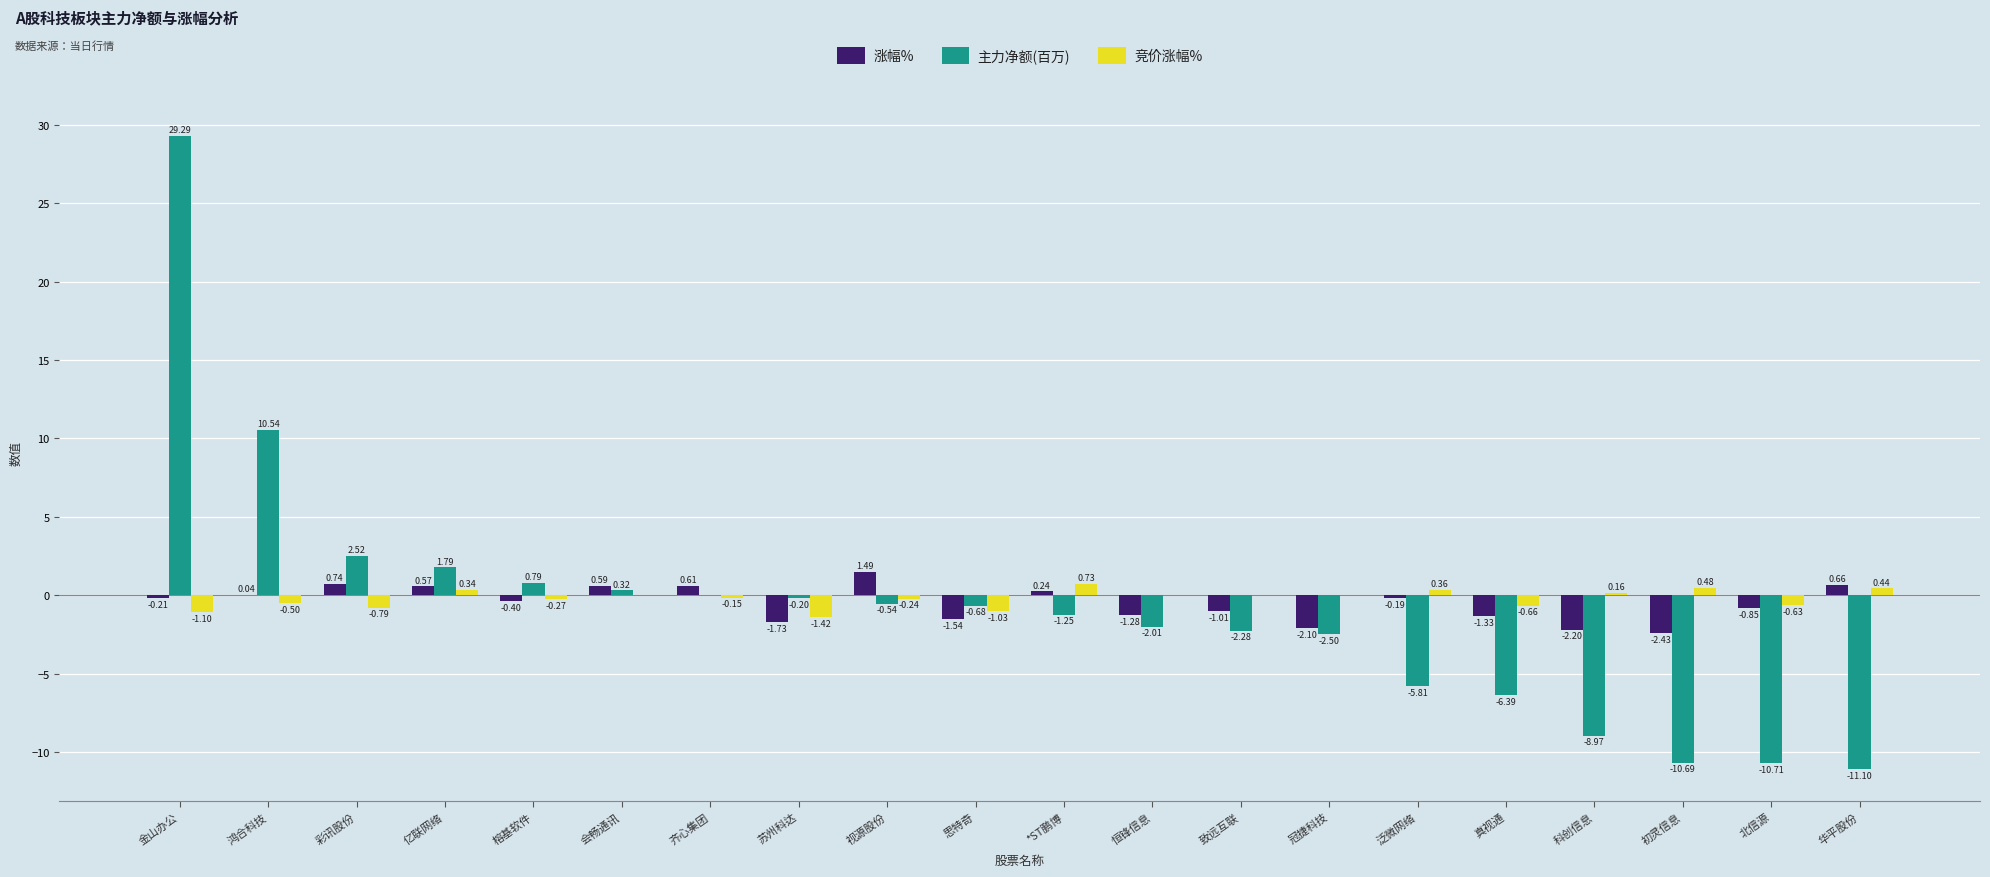

What are all the series names shown in the legend?

涨幅%, 主力净额(百万), 竞价涨幅%